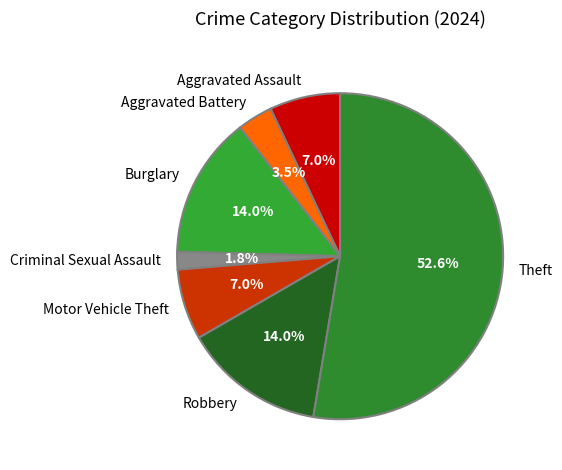

What percentage is the Motor Vehicle Theft slice, to the nearest percent?

7%